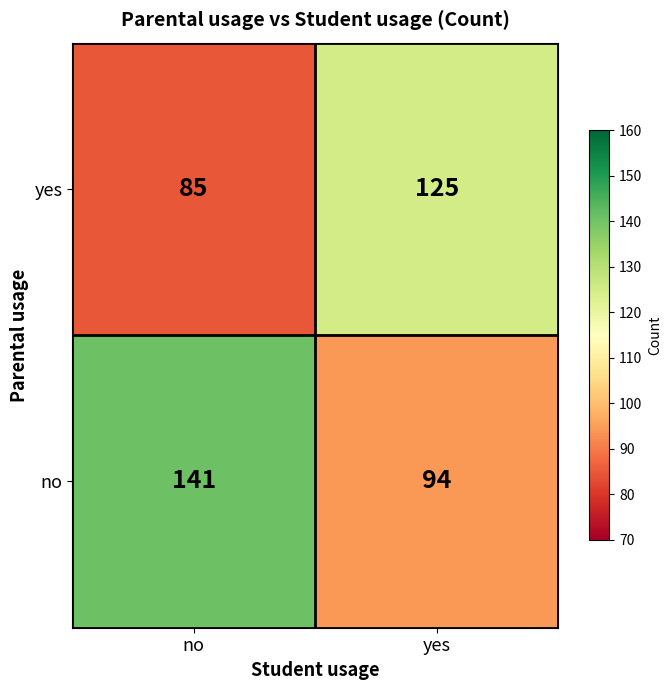

The yes series shows 125 at yes. True or false?

True